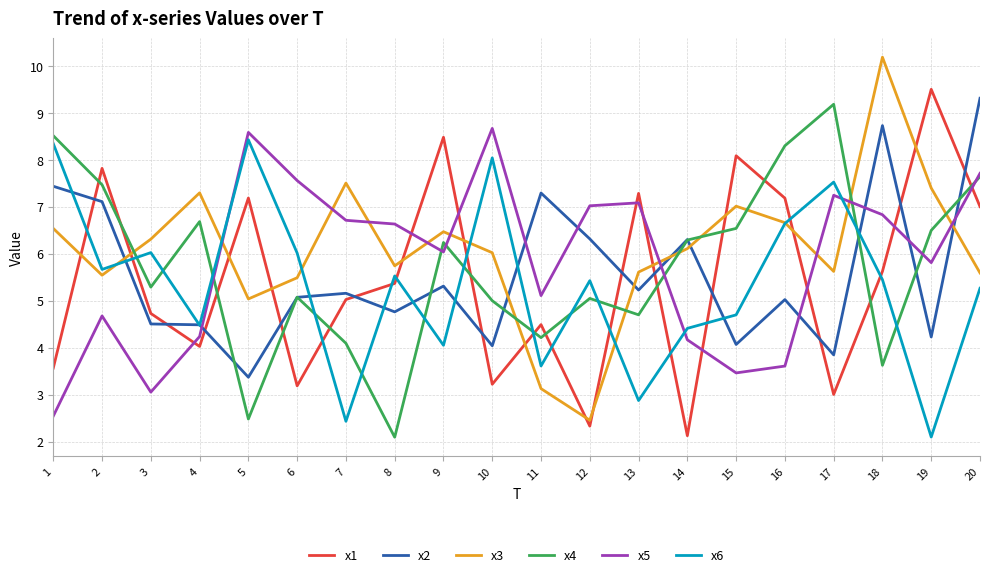

Is the value of x6 at 9 greater than the value of x2 at 18?

No